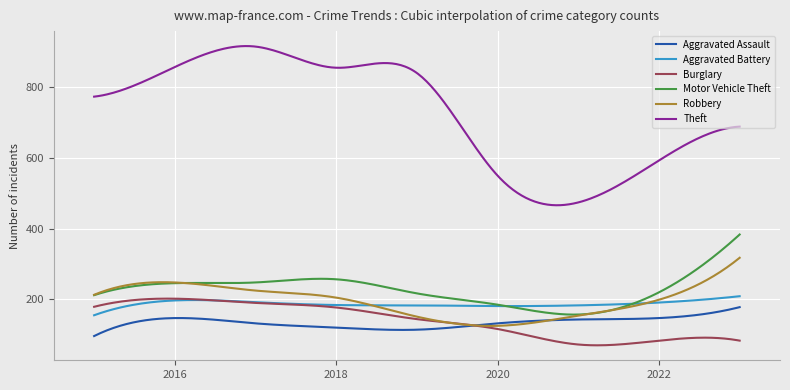

What are all the series names shown in the legend?

Aggravated Assault, Aggravated Battery, Burglary, Motor Vehicle Theft, Robbery, Theft